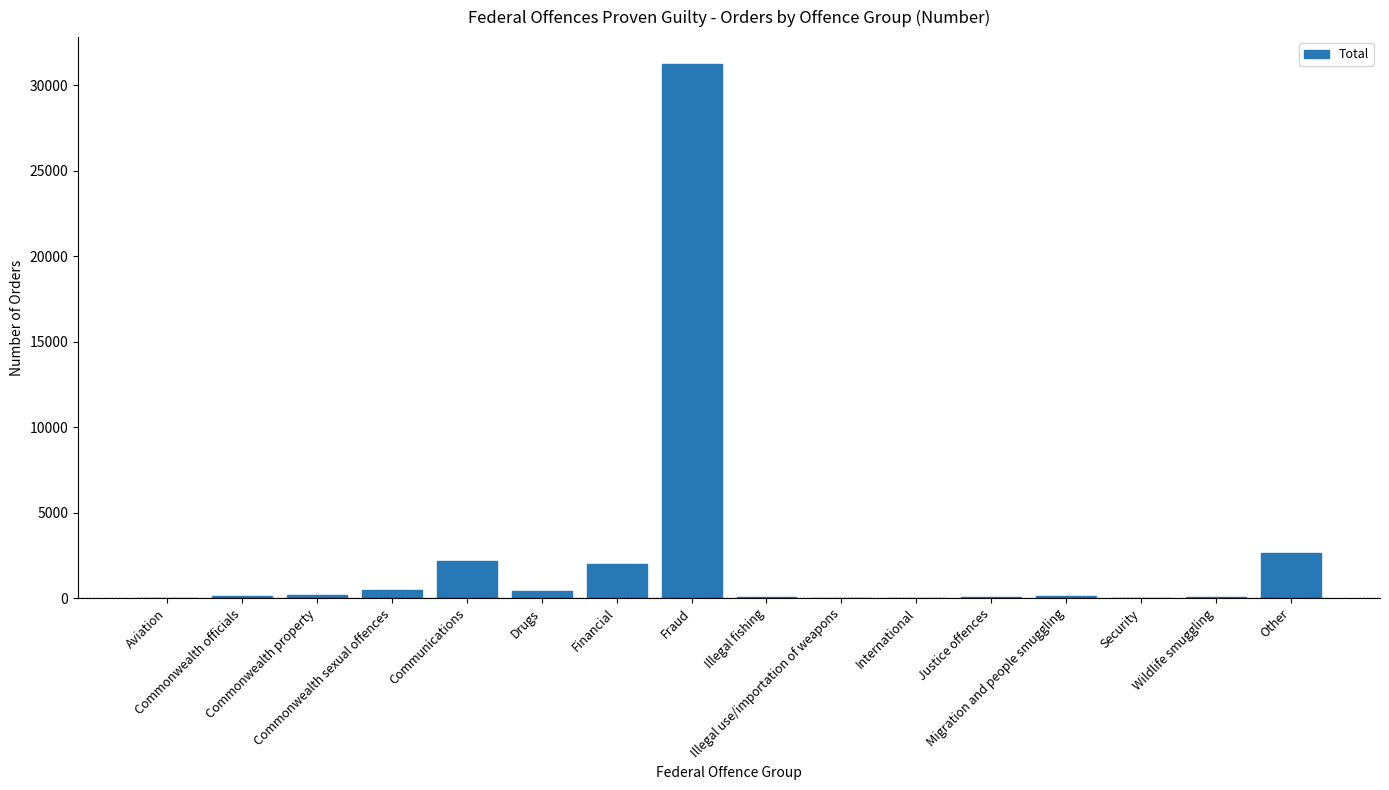

Which has a higher value, Justice offences or Fraud?

Fraud